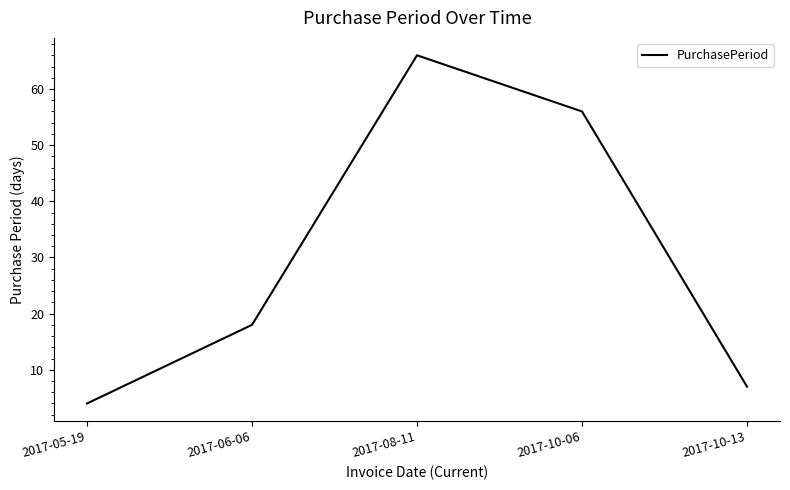

What is the change in value from 2017-06-06 to 2017-10-06?

+38